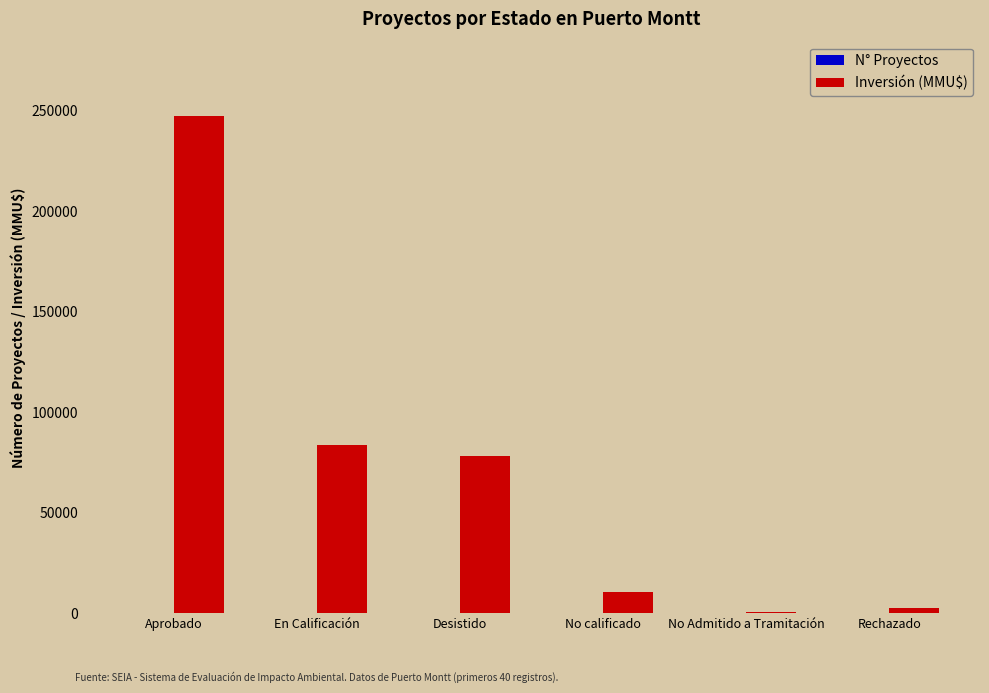

What is the value of the N° Proyectos bar at the 3rd from the left?

4